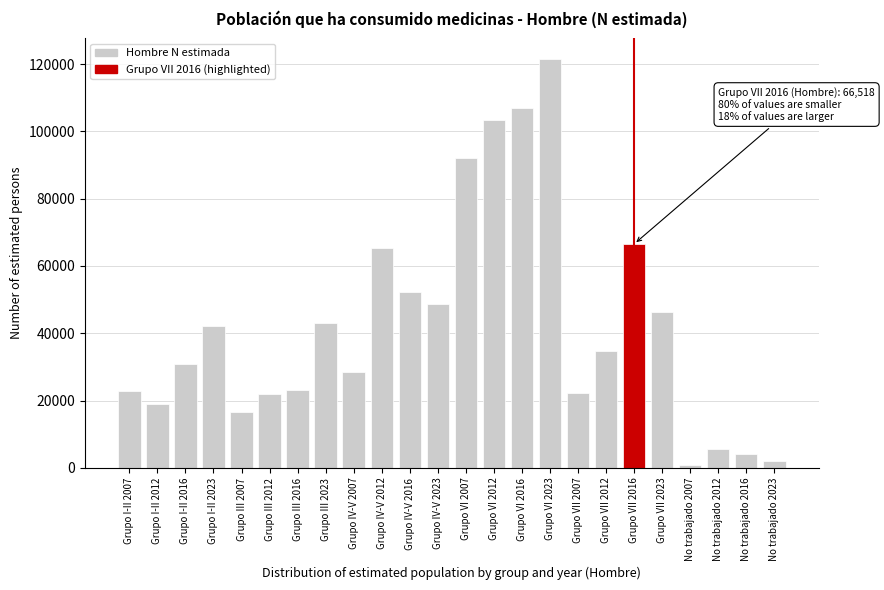

What is the sum of all values?

1020475